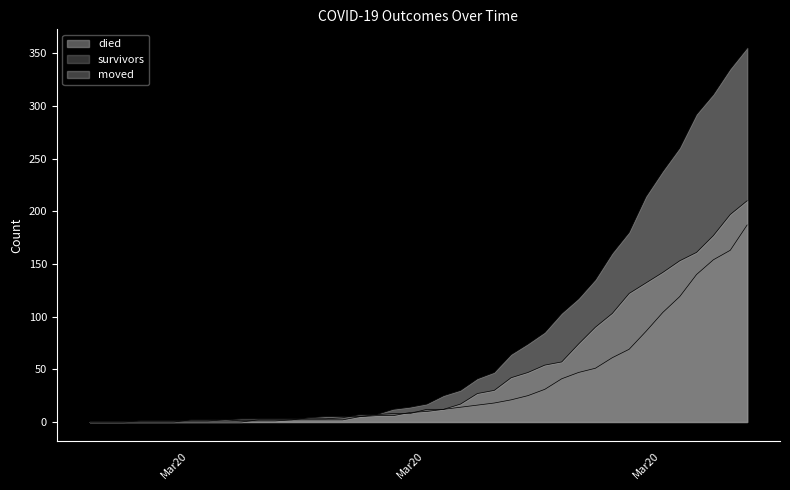

How many lines are shown in the chart?

3